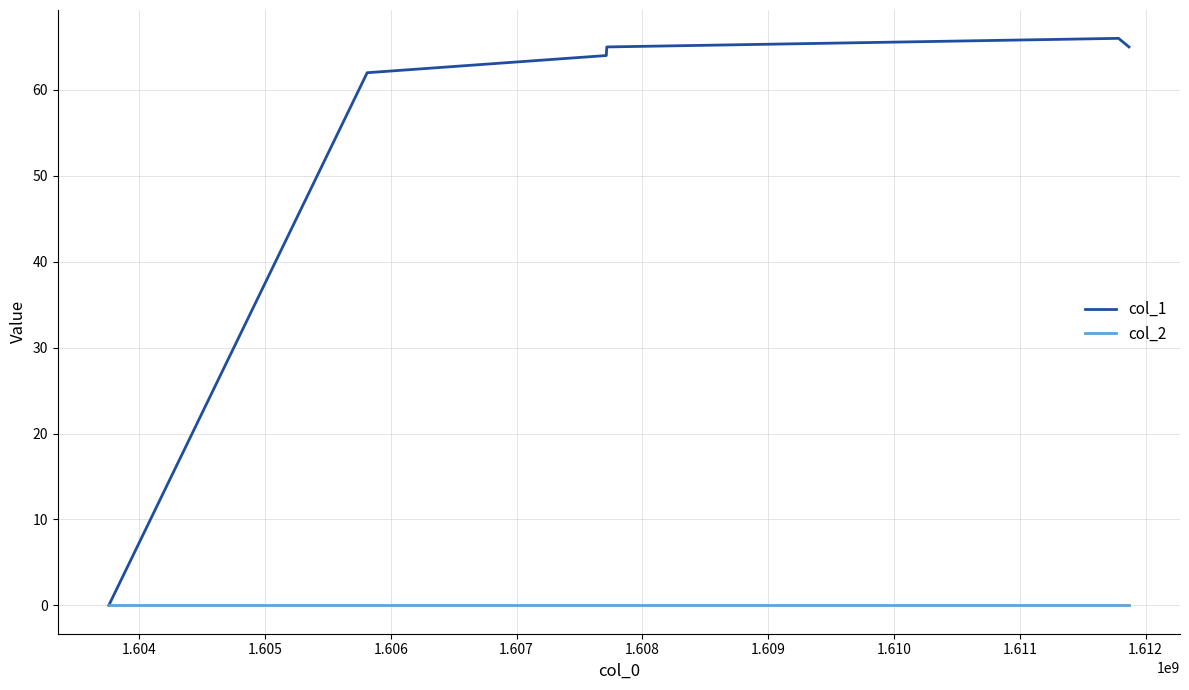

Which series has the widest spread of values?

col_1